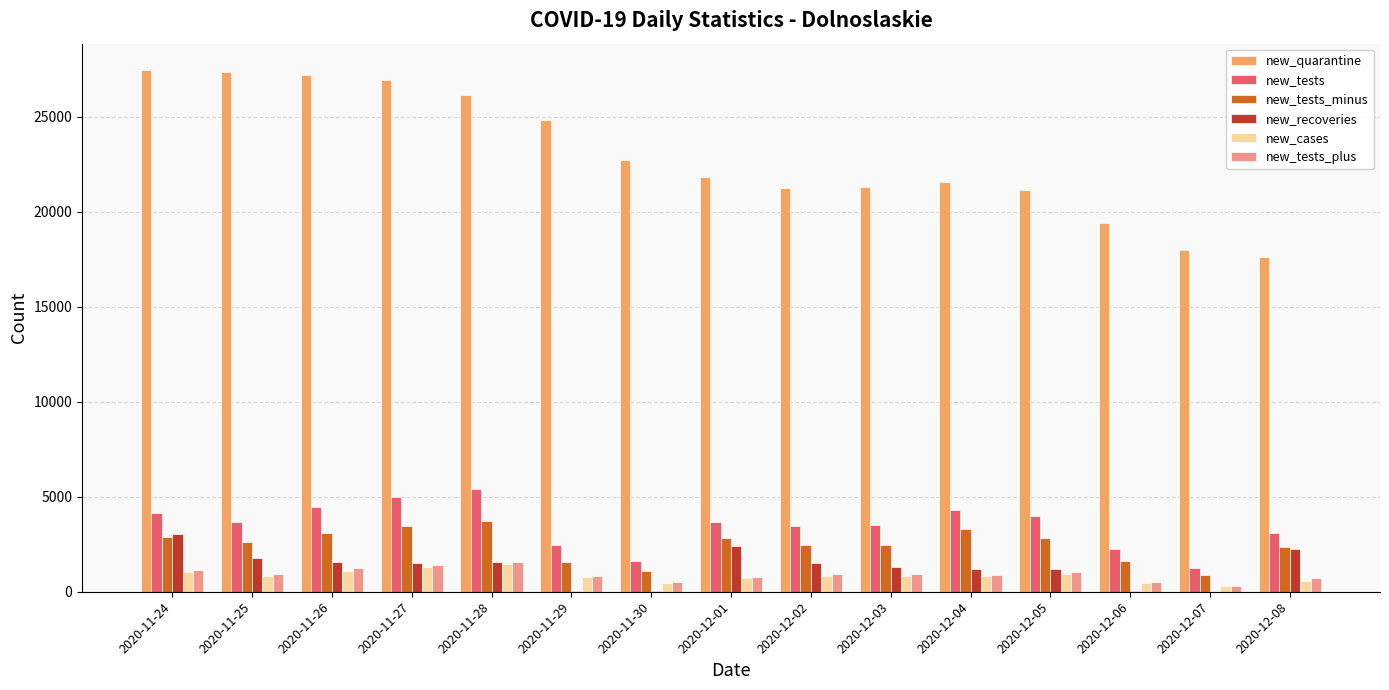

What is the maximum value for new_tests_minus?

3749